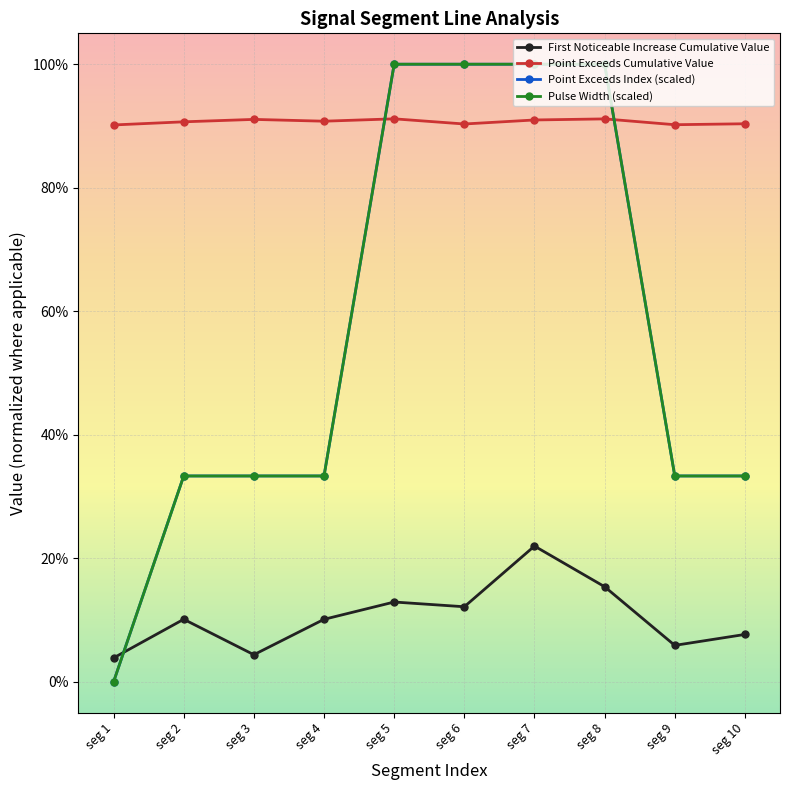

Reading left to right, list all the values displayed in this chart.

First Noticeable Increase Cumulative Value: 0.0	0.1	0.0	0.1	0.1	0.1	0.2	0.2	0.1	0.1
Point Exceeds Cumulative Value: 0.9	0.9	0.9	0.9	0.9	0.9	0.9	0.9	0.9	0.9
Point Exceeds Index (scaled): 0.0	0.3	0.3	0.3	1.0	1.0	1.0	1.0	0.3	0.3
Pulse Width (scaled): 0.0	0.3	0.3	0.3	1.0	1.0	1.0	1.0	0.3	0.3